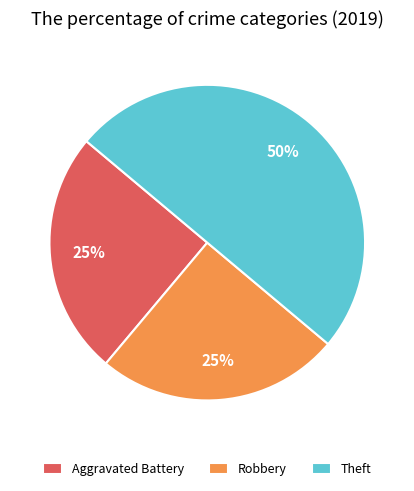

Is it true that Theft is 63% of the pie?

False